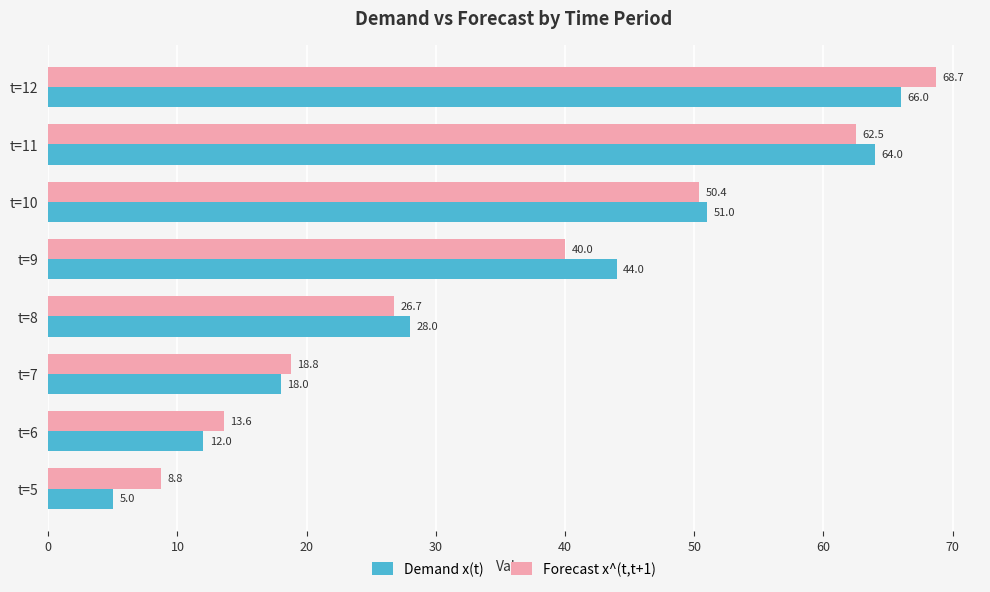

What are all the series names shown in the legend?

Demand x(t), Forecast x^(t,t+1)